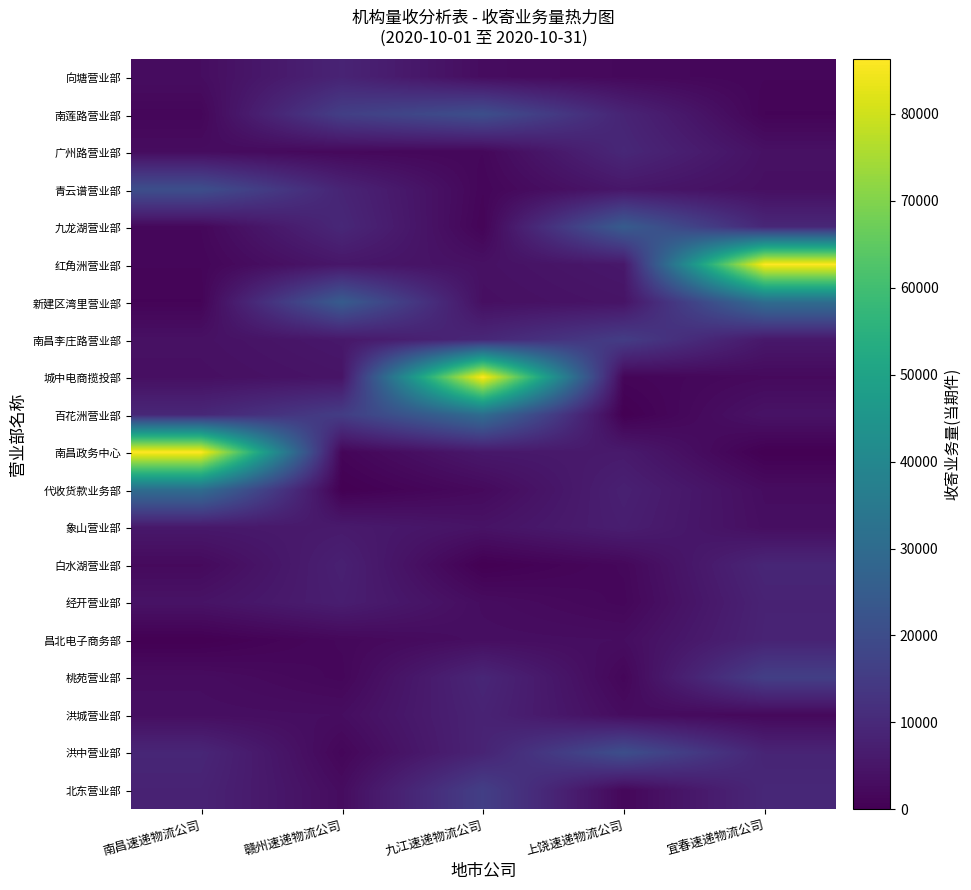

Reading right to left, transcribe all the data shown in this chart.

向塘营业部: 宜春速递物流公司=1383	上饶速递物流公司=1949	九江速递物流公司=2848	赣州速递物流公司=8547	南昌速递物流公司=3032
南莲路营业部: 宜春速递物流公司=981	上饶速递物流公司=8739	九江速递物流公司=20700	赣州速递物流公司=15998	南昌速递物流公司=1476
广州路营业部: 宜春速递物流公司=3894	上饶速递物流公司=9583	九江速递物流公司=1710	赣州速递物流公司=1949	南昌速递物流公司=2848
青云谱营业部: 宜春速递物流公司=3525	上饶速递物流公司=5289	九江速递物流公司=1383	赣州速递物流公司=8739	南昌速递物流公司=20700
九龙湖营业部: 宜春速递物流公司=9524	上饶速递物流公司=24845	九江速递物流公司=981	赣州速递物流公司=9583	南昌速递物流公司=1710
红角洲营业部: 宜春速递物流公司=86289	上饶速递物流公司=5566	九江速递物流公司=3894	赣州速递物流公司=5289	南昌速递物流公司=1383
新建区湾里营业部: 宜春速递物流公司=30713	上饶速递物流公司=4600	九江速递物流公司=3525	赣州速递物流公司=24845	南昌速递物流公司=981
南昌李庄路营业部: 宜春速递物流公司=5633	上饶速递物流公司=15412	九江速递物流公司=9524	赣州速递物流公司=5566	南昌速递物流公司=3894
城中电商揽投部: 宜春速递物流公司=2253	上饶速递物流公司=1226	九江速递物流公司=86289	赣州速递物流公司=4600	南昌速递物流公司=3525
百花洲营业部: 宜春速递物流公司=4363	上饶速递物流公司=0	九江速递物流公司=30713	赣州速递物流公司=15412	南昌速递物流公司=9524
南昌政务中心: 宜春速递物流公司=0	上饶速递物流公司=6108	九江速递物流公司=5633	赣州速递物流公司=1226	南昌速递物流公司=86289
代收货款业务部: 宜春速递物流公司=2911	上饶速递物流公司=7702	九江速递物流公司=2253	赣州速递物流公司=0	南昌速递物流公司=30713
象山营业部: 宜春速递物流公司=3240	上饶速递物流公司=7127	九江速递物流公司=4363	赣州速递物流公司=6108	南昌速递物流公司=5633
白水湖营业部: 宜春速递物流公司=9217	上饶速递物流公司=1778	九江速递物流公司=0	赣州速递物流公司=7702	南昌速递物流公司=2253
经开营业部: 宜春速递物流公司=8376	上饶速递物流公司=1518	九江速递物流公司=2911	赣州速递物流公司=7127	南昌速递物流公司=4363
昌北电子商务部: 宜春速递物流公司=8547	上饶速递物流公司=3032	九江速递物流公司=3240	赣州速递物流公司=1778	南昌速递物流公司=0
桃苑营业部: 宜春速递物流公司=15998	上饶速递物流公司=1476	九江速递物流公司=9217	赣州速递物流公司=1518	南昌速递物流公司=2911
洪城营业部: 宜春速递物流公司=1949	上饶速递物流公司=2848	九江速递物流公司=8376	赣州速递物流公司=3032	南昌速递物流公司=3240
洪中营业部: 宜春速递物流公司=8739	上饶速递物流公司=20700	九江速递物流公司=8547	赣州速递物流公司=1476	南昌速递物流公司=9217
北东营业部: 宜春速递物流公司=9583	上饶速递物流公司=1710	九江速递物流公司=15998	赣州速递物流公司=2848	南昌速递物流公司=8376